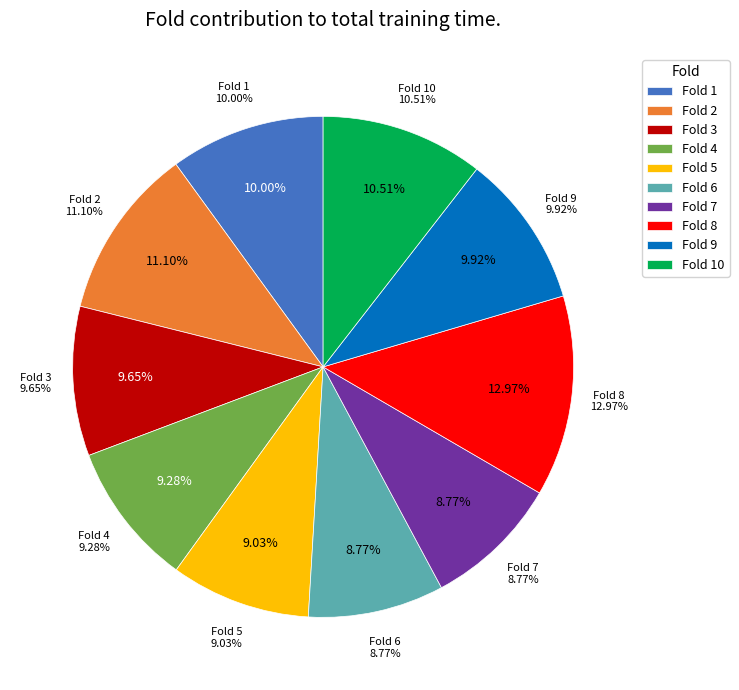

Rank the categories by value from highest to lowest.

Fold 8, Fold 2, Fold 10, Fold 1, Fold 9, Fold 3, Fold 4, Fold 5, Fold 7, Fold 6